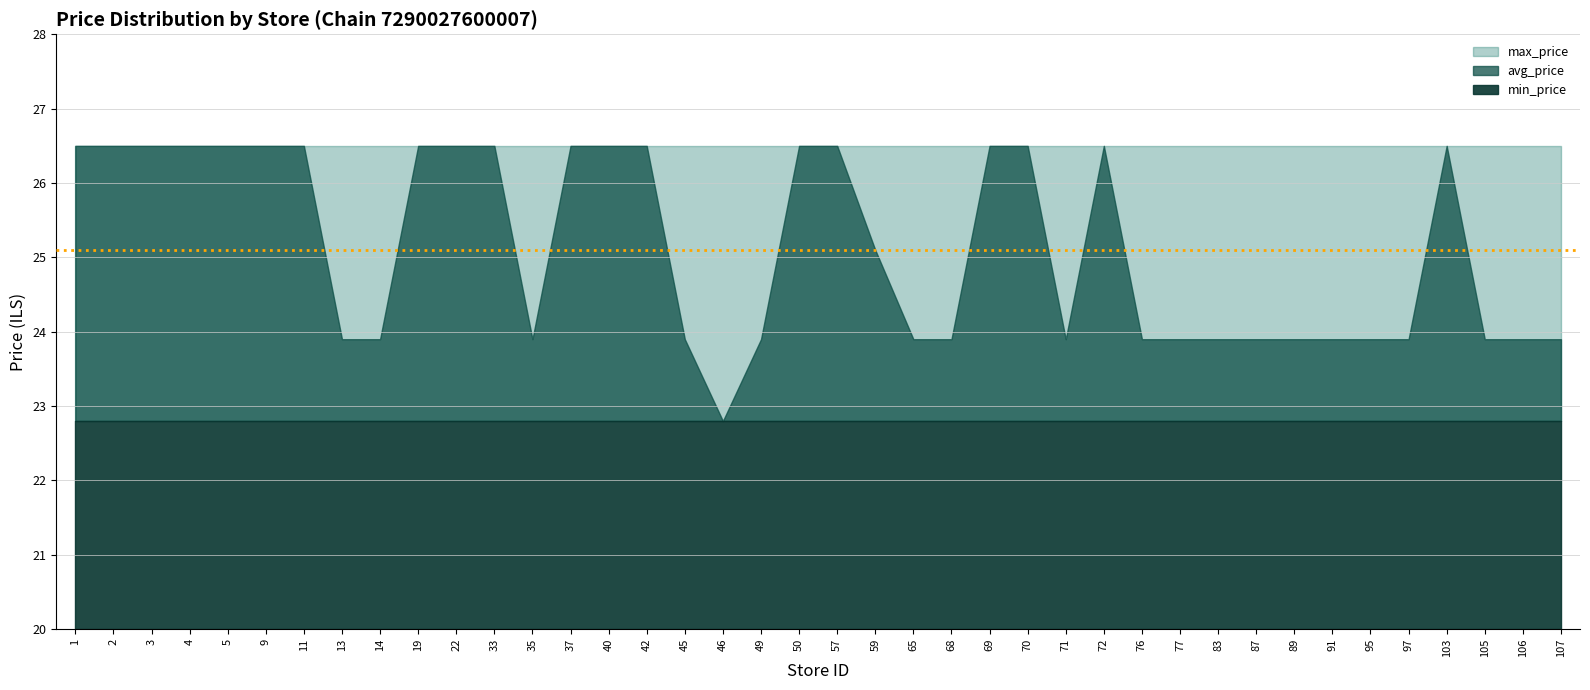

Count the number of data series in this chart.

3